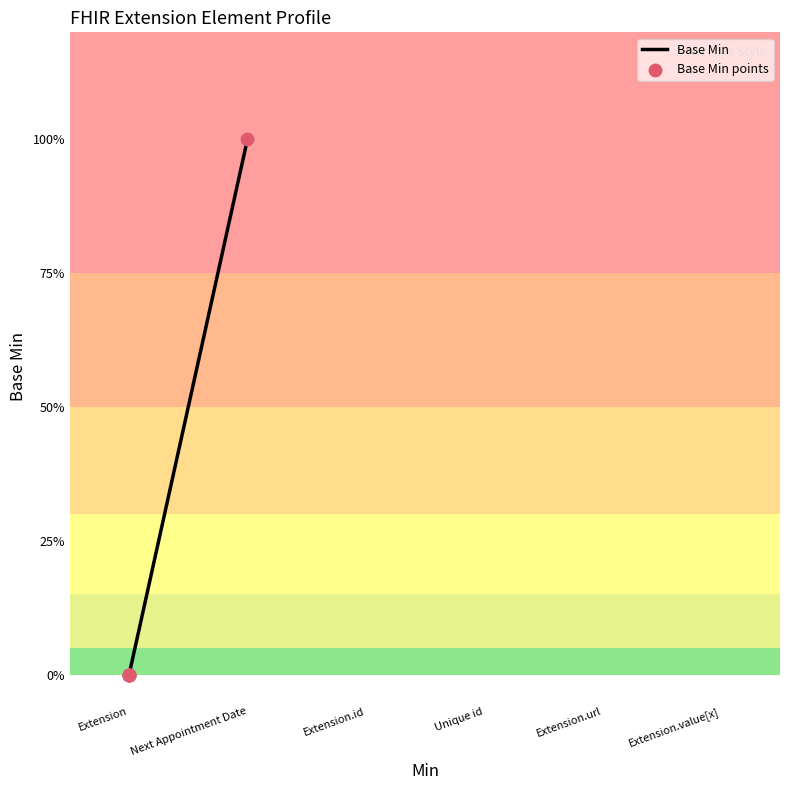

Which series reaches the maximum Y coordinate?

Base Min